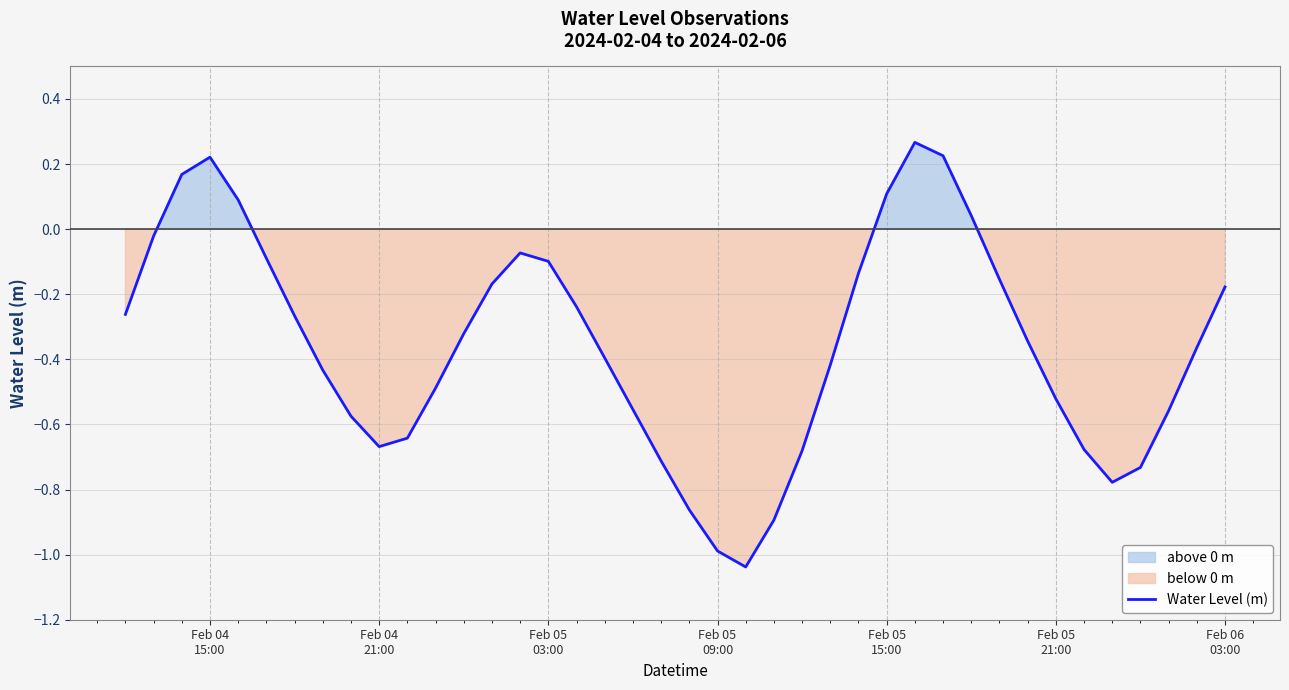

How many points are lower than both their immediate neighbors (excluding endpoints)?

3